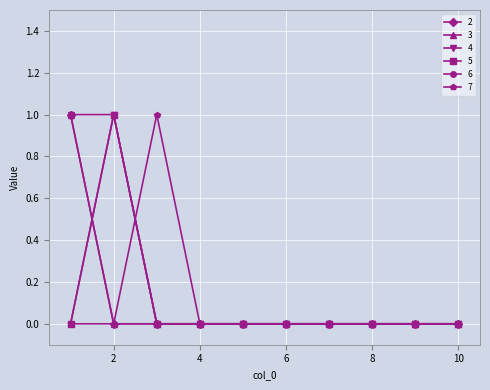

Reading right to left, list all the values displayed in this chart.

2: 0	0	0	0	0	0	0	0	0	1
3: 0	0	0	0	0	0	0	0	0	1
4: 0	0	0	0	0	0	0	0	1	1
5: 0	0	0	0	0	0	0	0	1	0
6: 0	0	0	0	0	0	0	0	1	0
7: 0	0	0	0	0	0	0	1	0	0